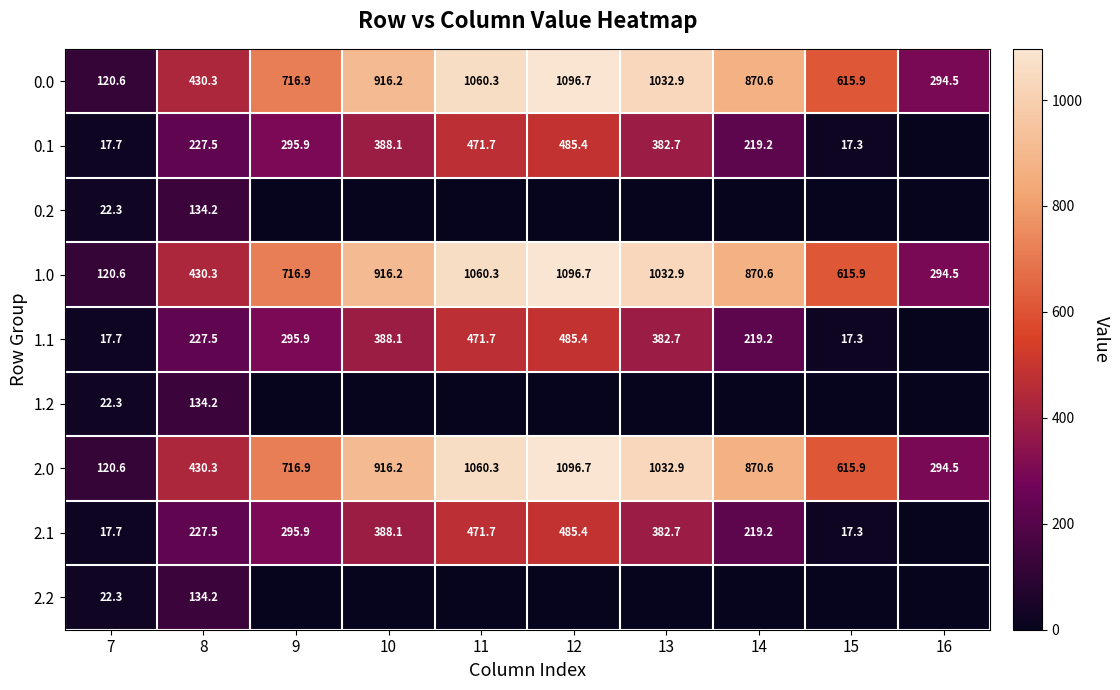

List the labels in order of 1.0 value, largest first.

12, 11, 13, 10, 14, 9, 15, 8, 16, 7